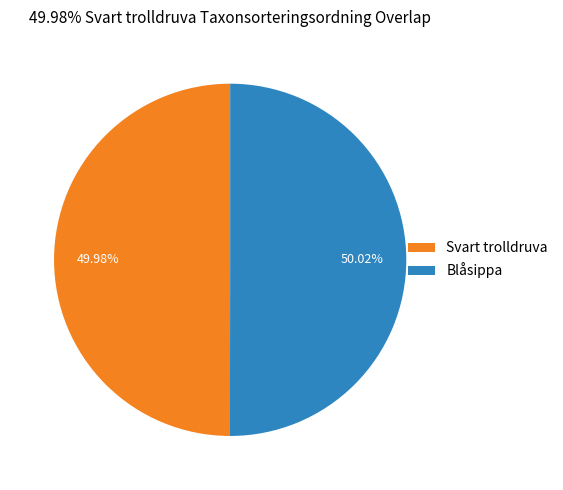

How many slices are in this pie chart?

2